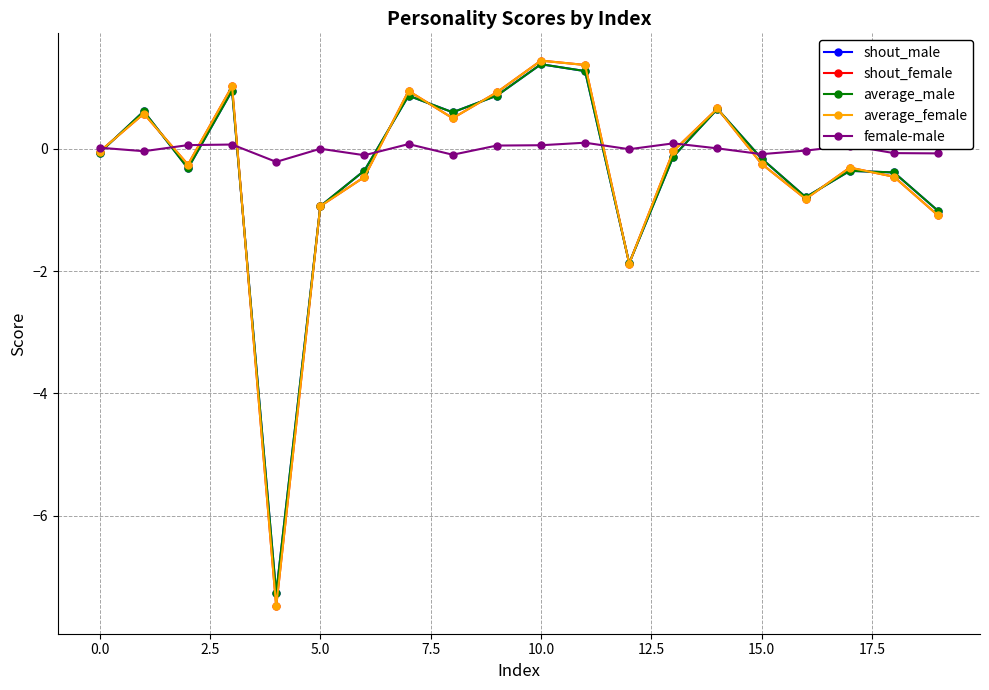

What is the lowest value of the average_male series?

-7.3